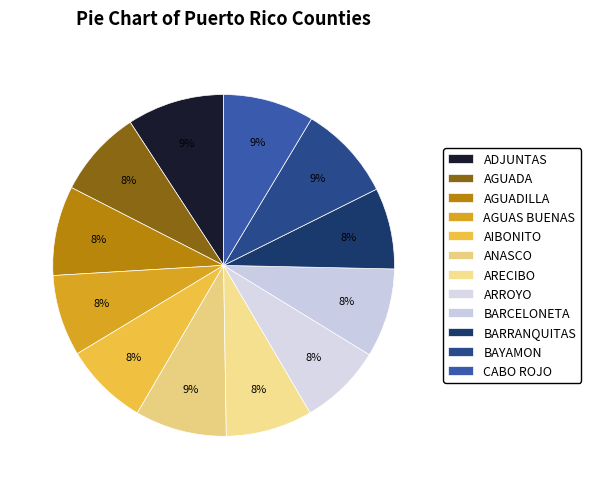

Approximately how many times larger is the value at AIBONITO compared to ADJUNTAS?

0.9